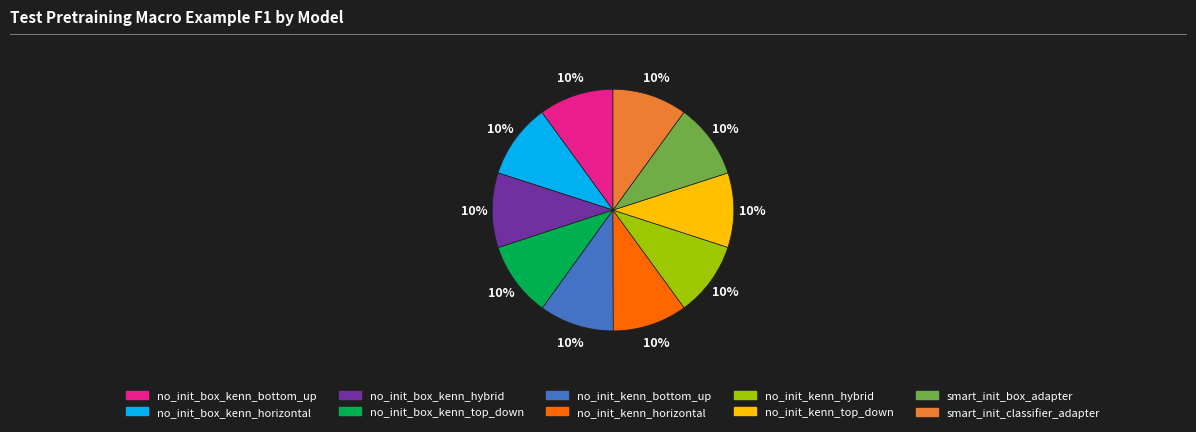

How many slices are in this pie chart?

10